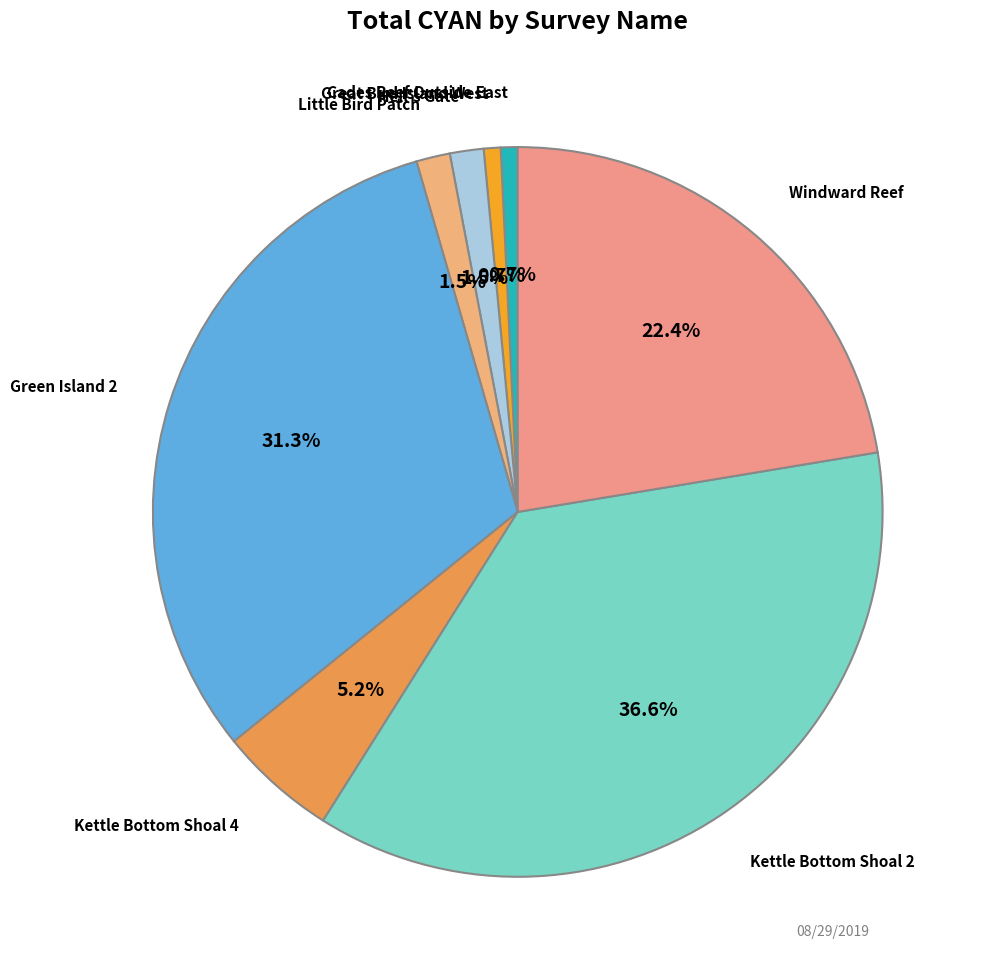

Which category has the smallest portion of the pie?

Great Bird Island South